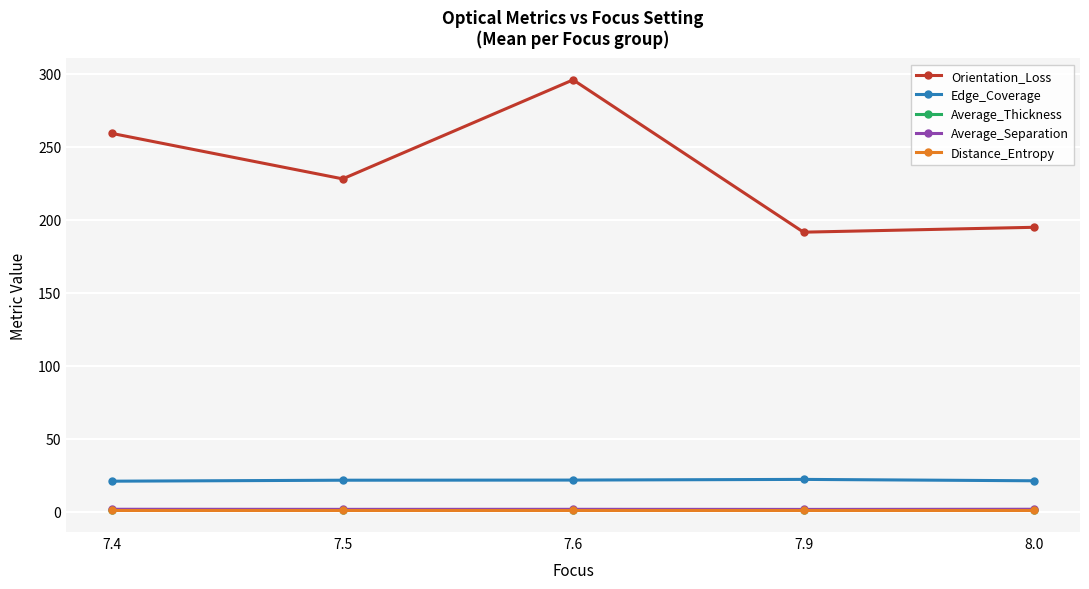

What is the sum of the Average_Thickness values at 7.9 and 7.4?

3.2